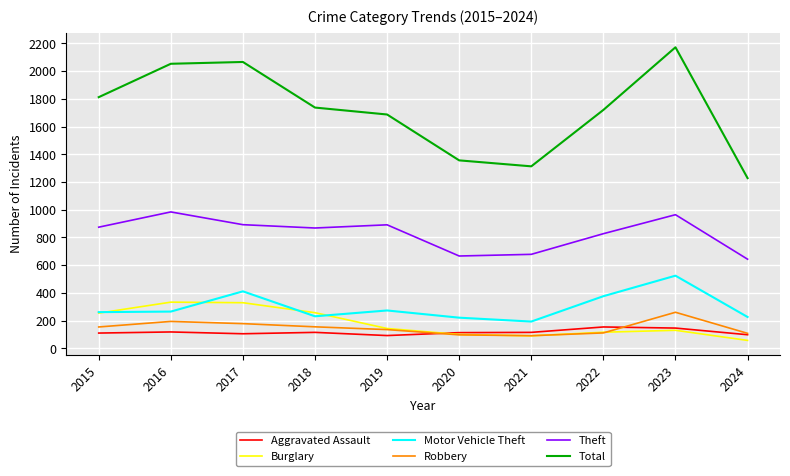

What is the minimum value for Total?

1228